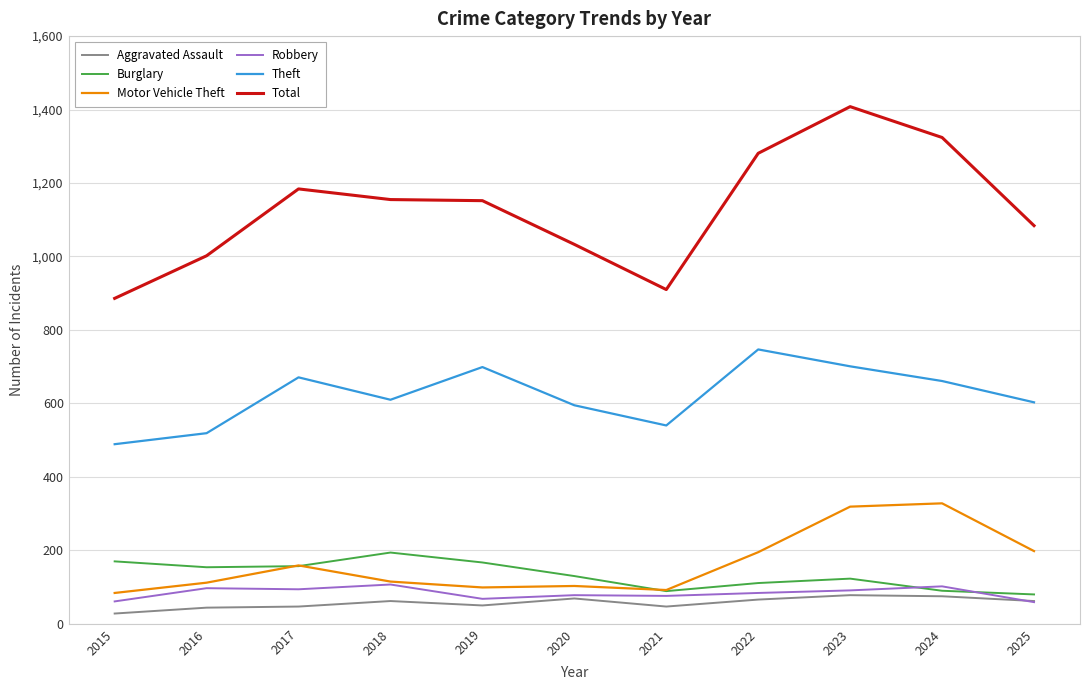

How many lines are shown in the chart?

6